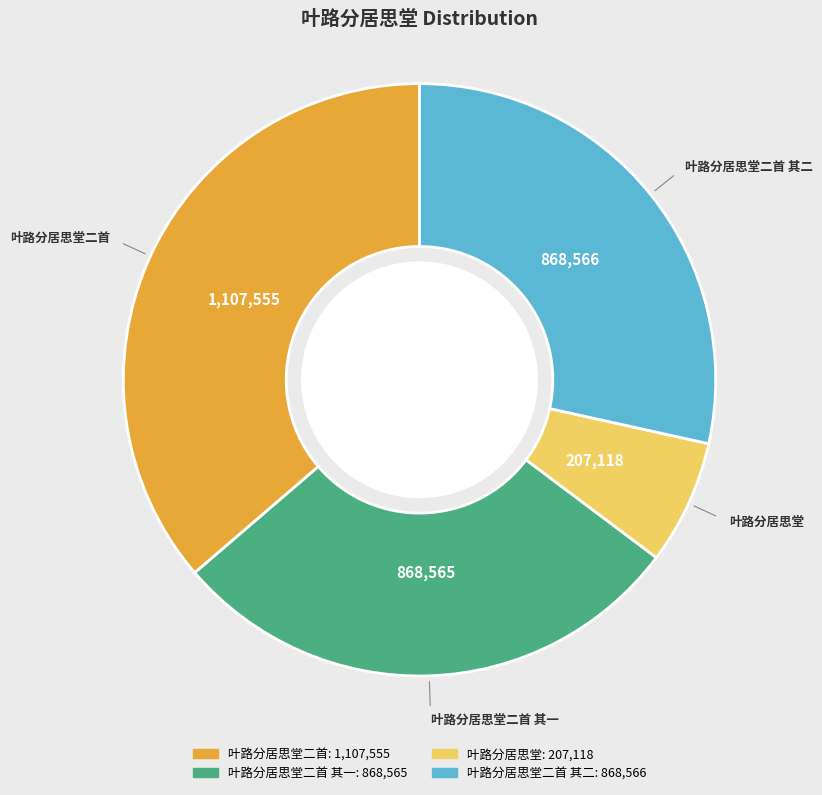

Is there a majority slice in this chart?

No